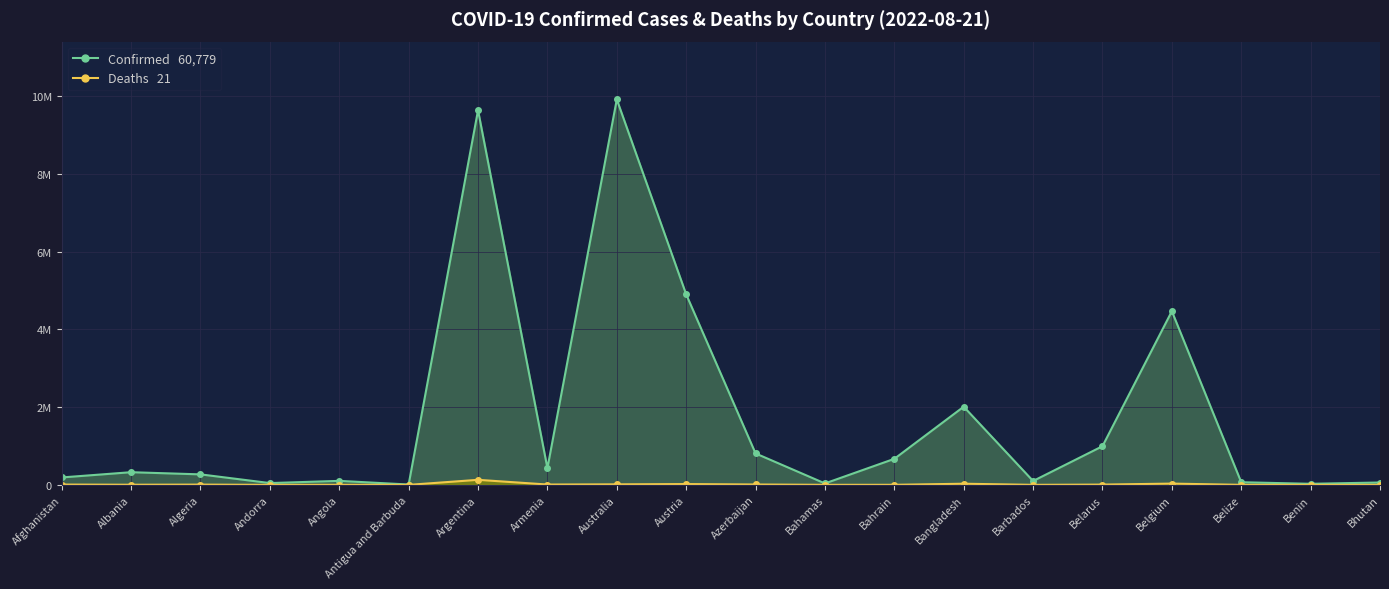

Where is Confirmed nearest to the value 4960357?

Austria